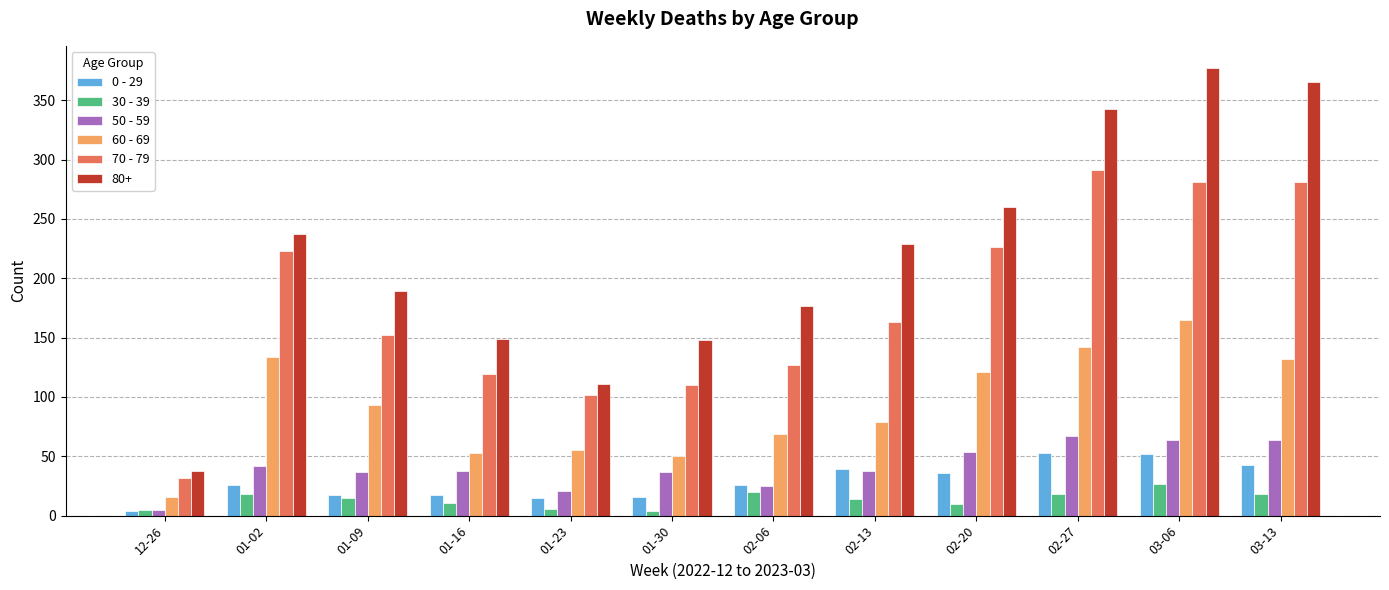

Which series has the largest range (max minus min)?

80+